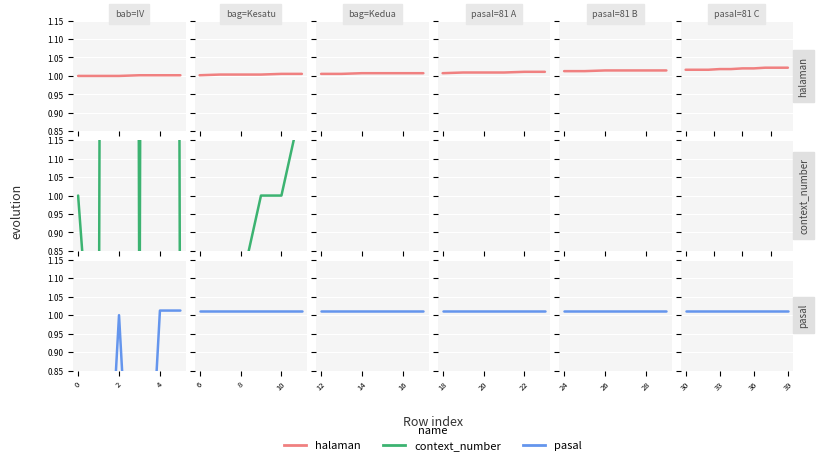

True or false: context_number and pasal intersect in this chart.

False